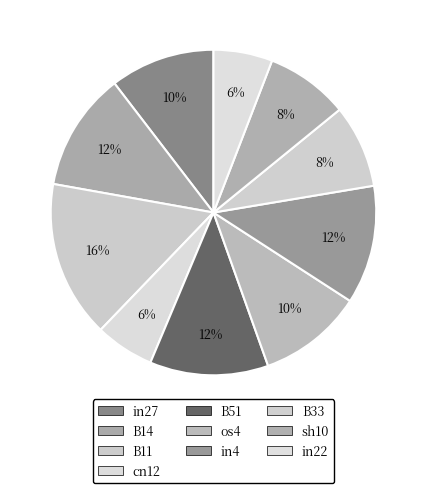

How many slices are in this pie chart?

10